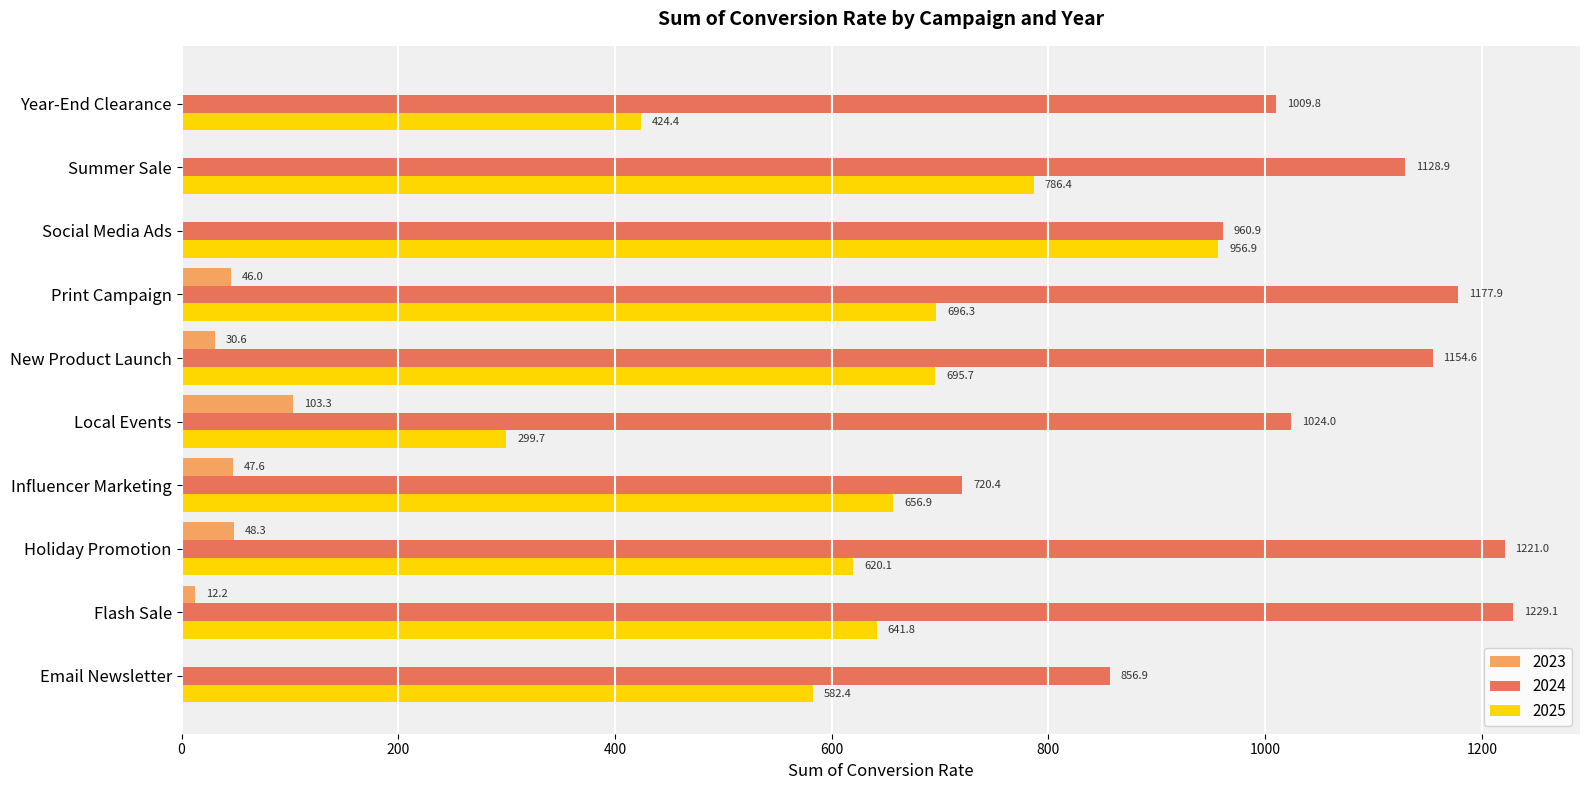

At which label does 2025 reach its peak?

Social Media Ads